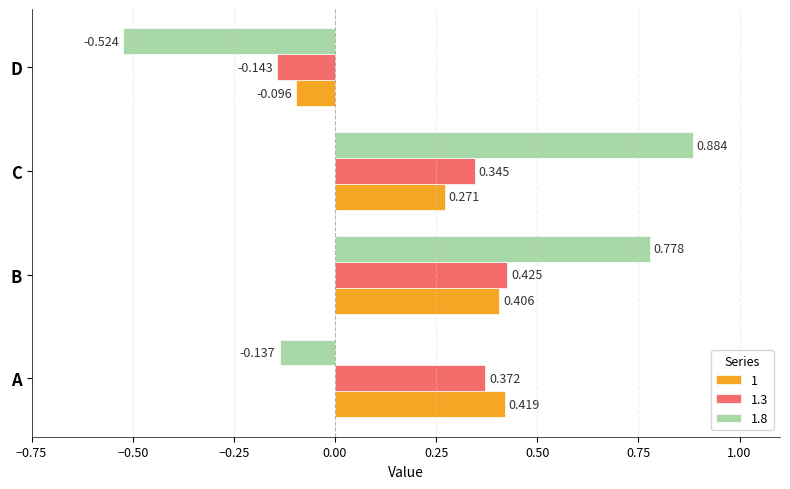

Which series has the largest total across all categories?

1.8